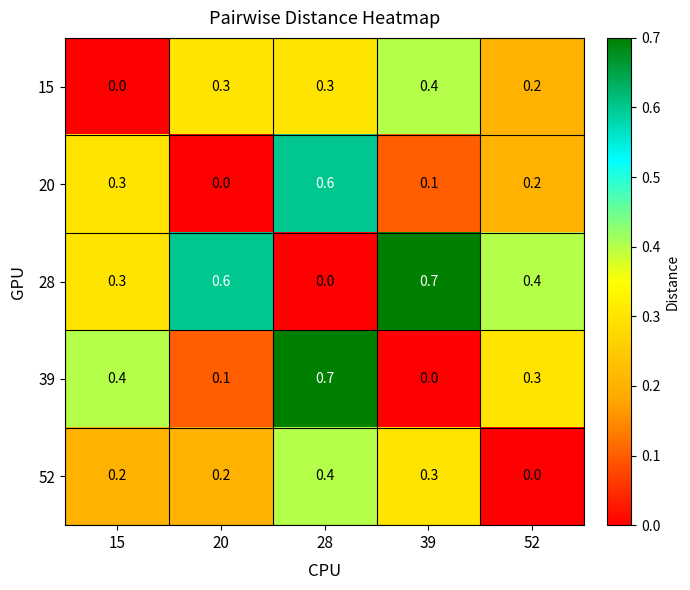

What is the difference between the highest and lowest values at 39?

0.7